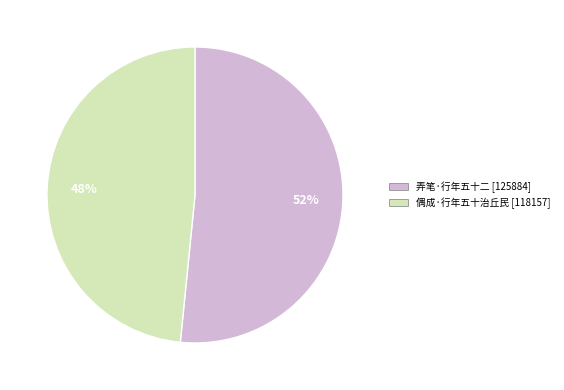

To the nearest percent, what is the average slice percentage?

50%